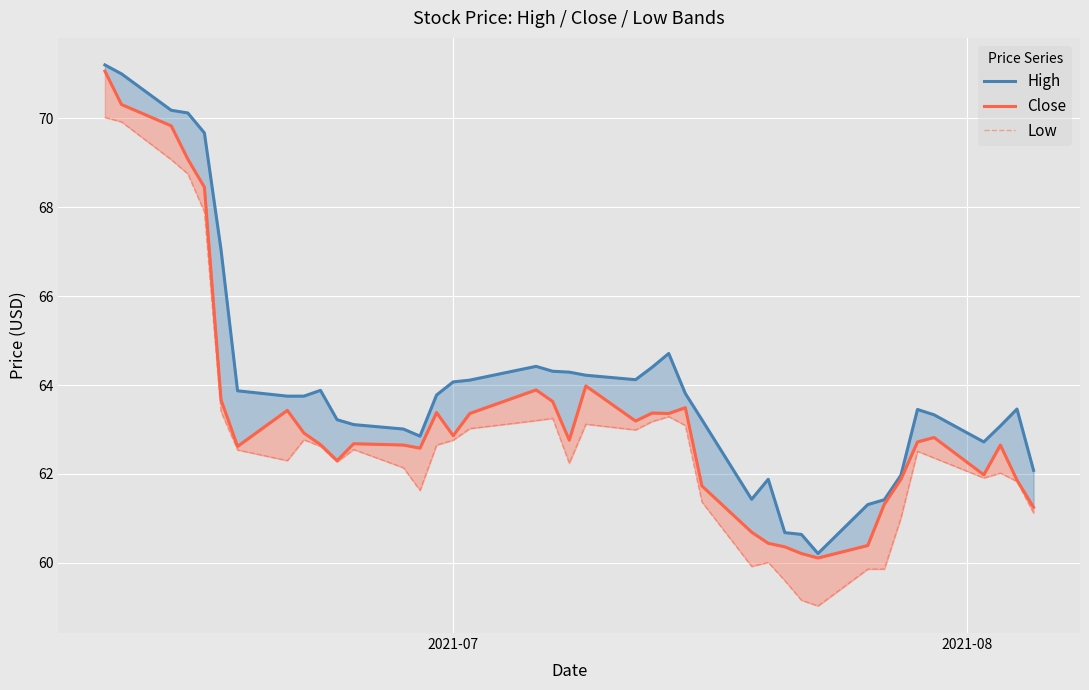

What is the minimum value shown in the chart?

59.0